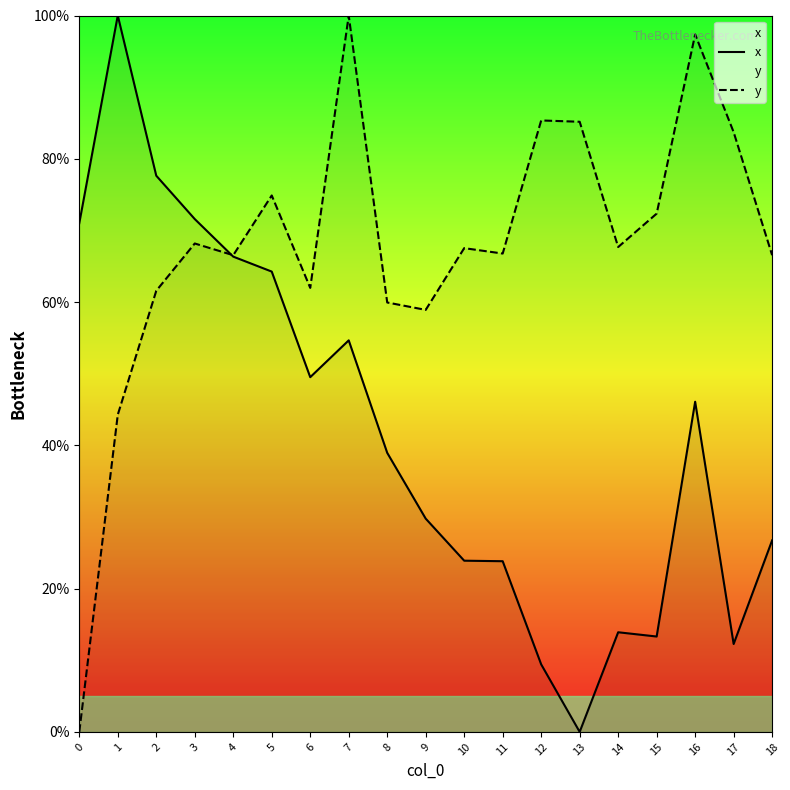

The x series shows 13.3 at 15. True or false?

True